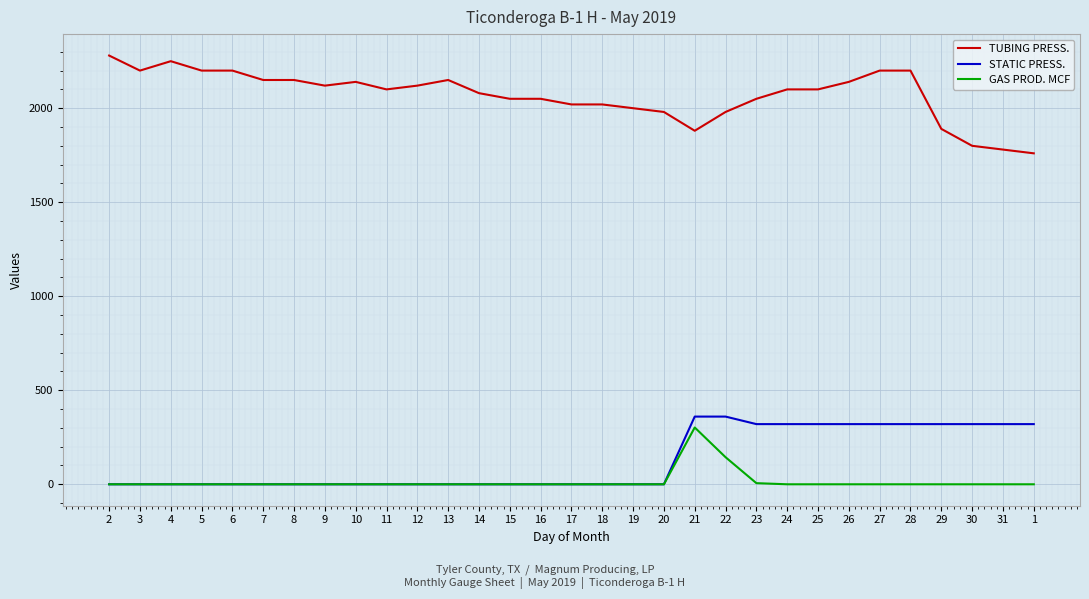

True or false: GAS PROD. MCF and TUBING PRESS. intersect in this chart.

False